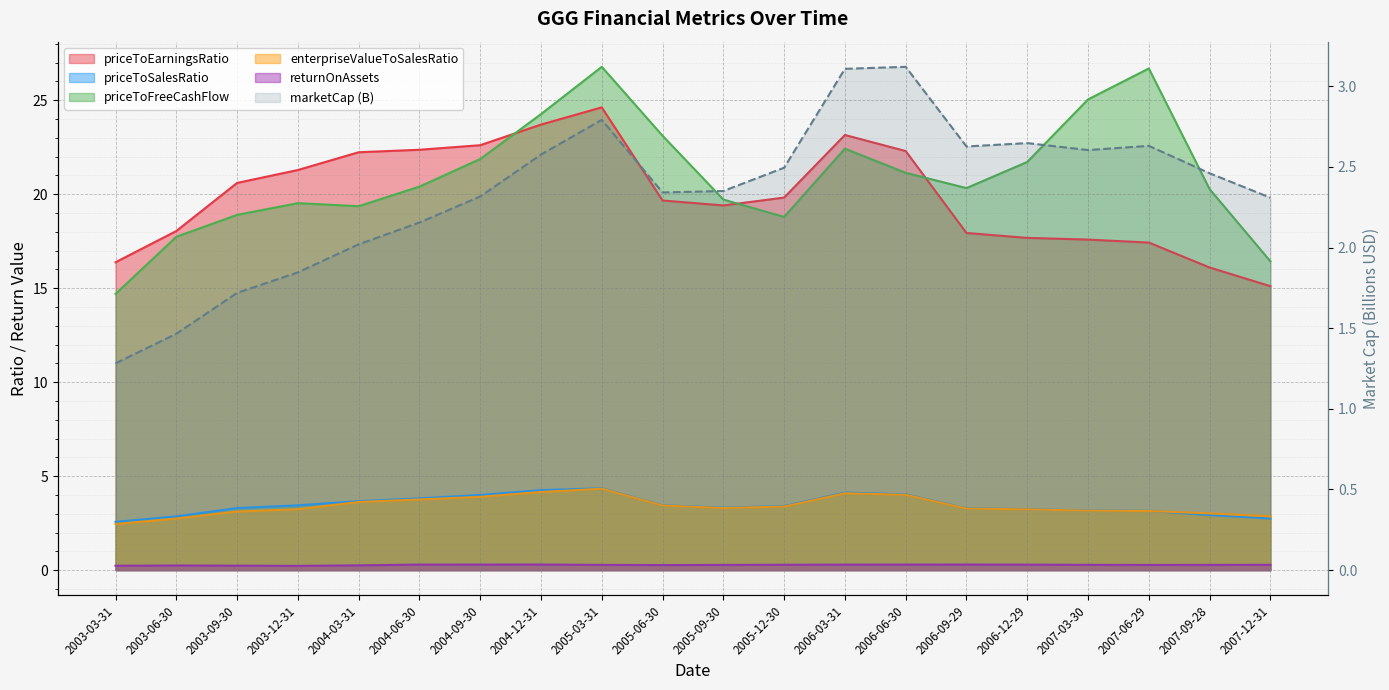

The value of priceToFreeCashFlow at 2004-12-31 is 24.3. True or false?

True